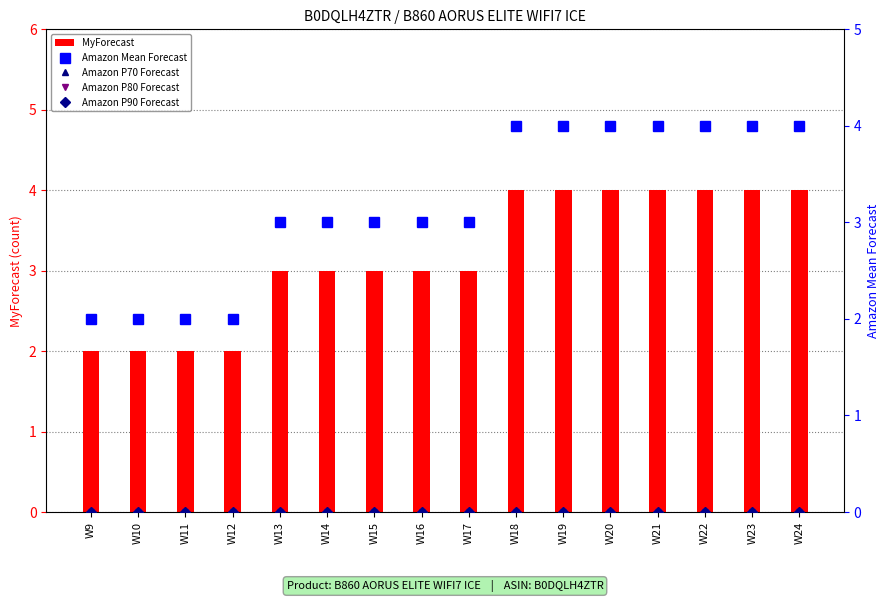

At W12, list the series in order from smallest to largest.

Amazon P70 Forecast, Amazon P80 Forecast, Amazon P90 Forecast, MyForecast, Amazon Mean Forecast